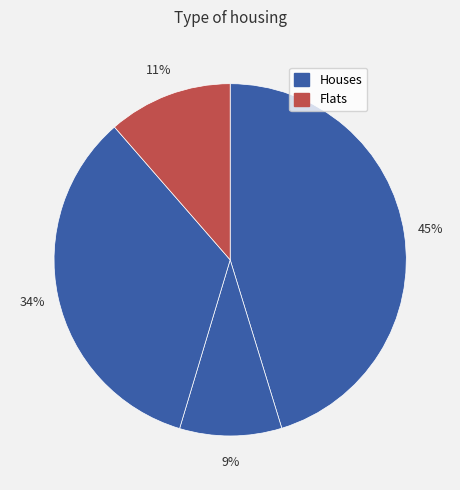

How many slices are in this pie chart?

4